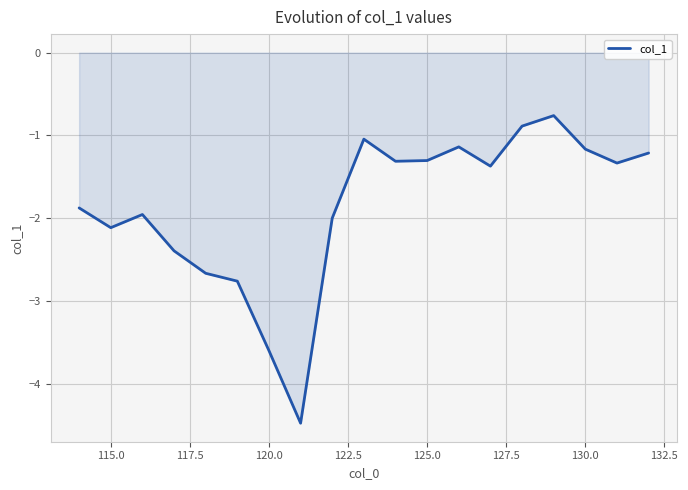

What is the smallest value displayed?

-4.5